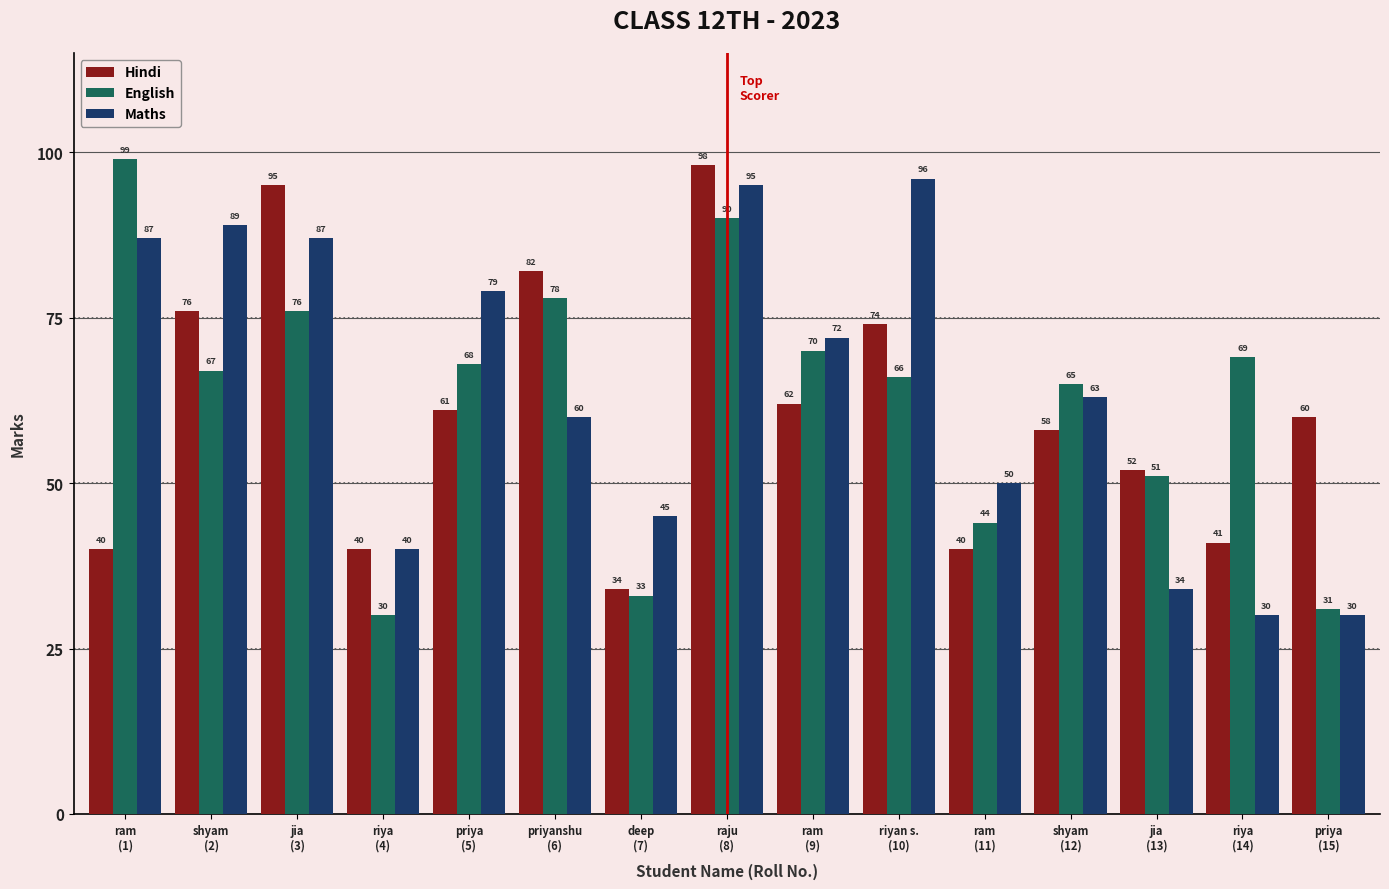

Count the number of categories in the chart.

15